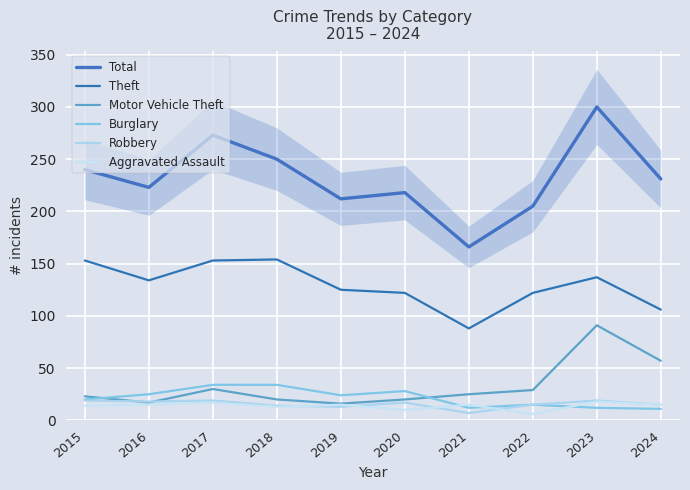

What is the total value across all series at 2020?

415